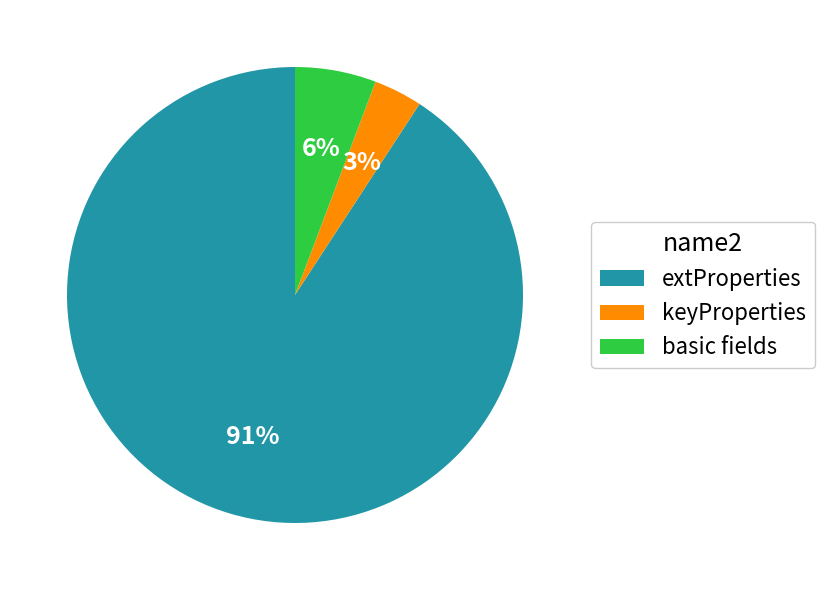

Which has a higher value, extProperties or keyProperties?

extProperties